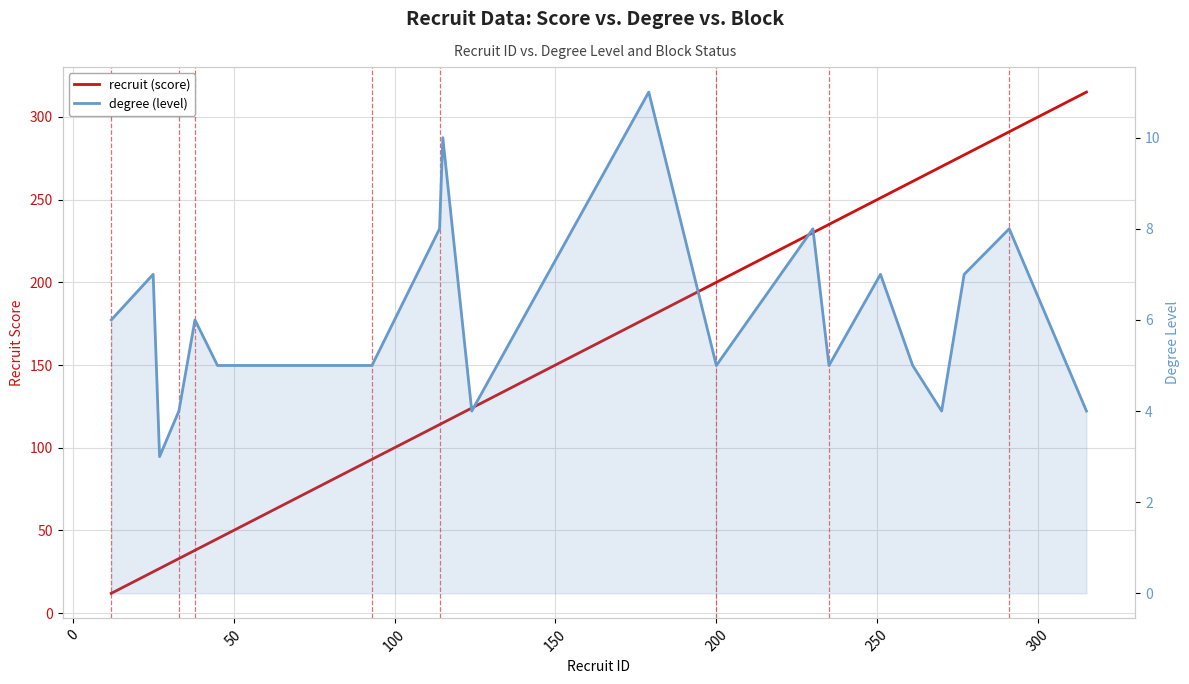

True or false: degree (level) and recruit (score) intersect in this chart.

False